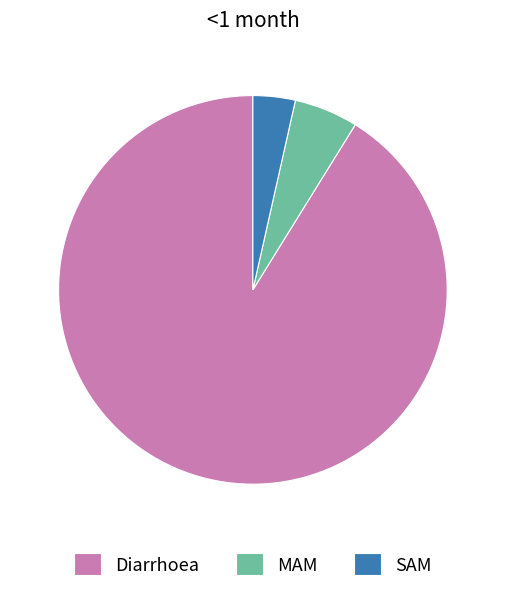

Combined, do MAM and Diarrhoea account for over 50%?

Yes